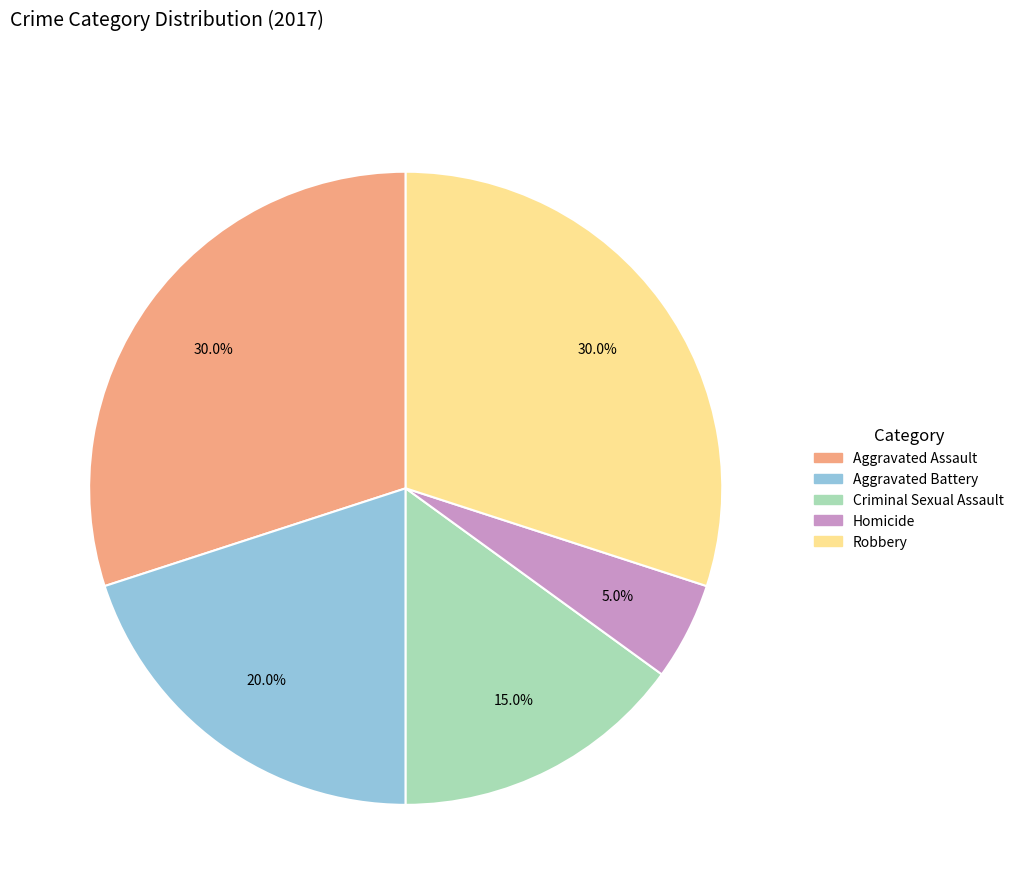

To the nearest percent, what percentage of the pie is Aggravated Assault?

30%